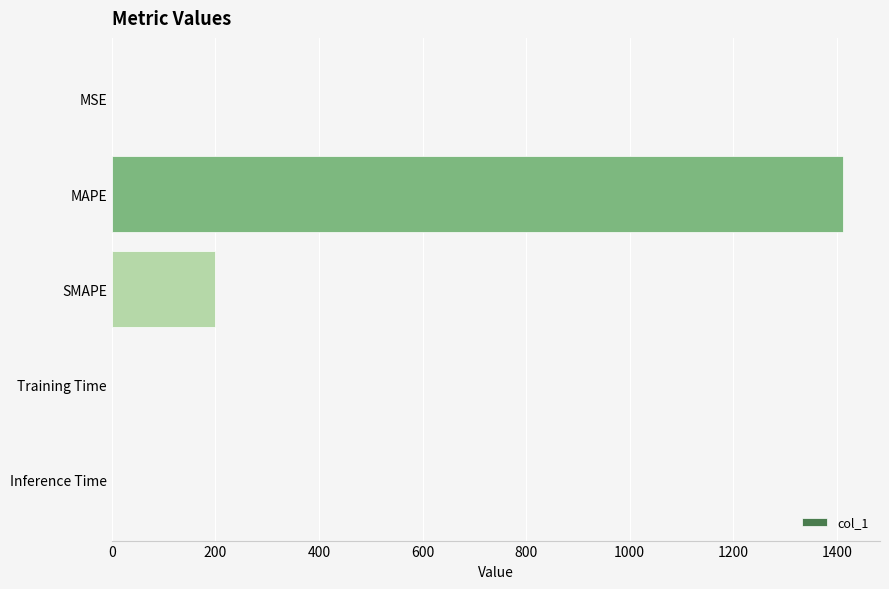

The chart shows a value of 0.0 at Training Time. True or false?

True